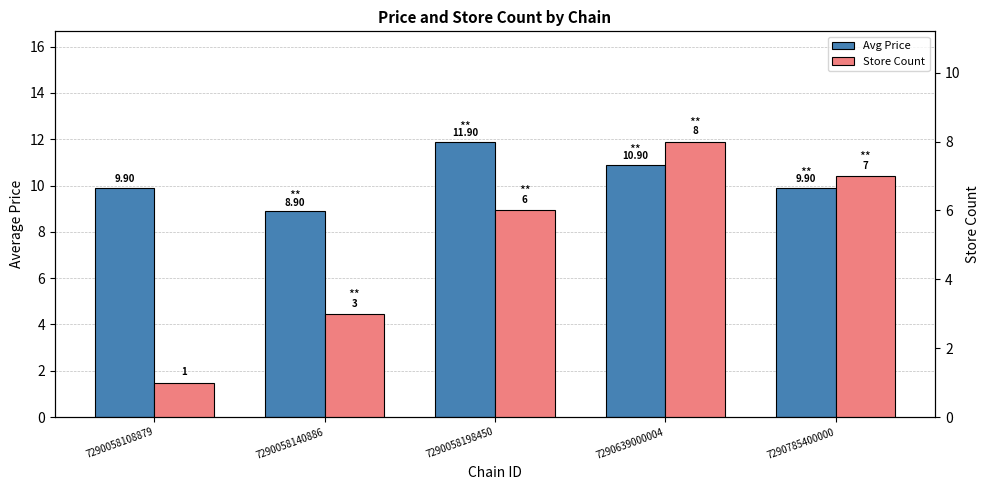

What is the approximate value of Store Count at 7290639000004?

8.0